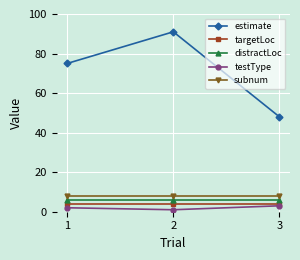

At how many categories does at least one series exceed 90?

1